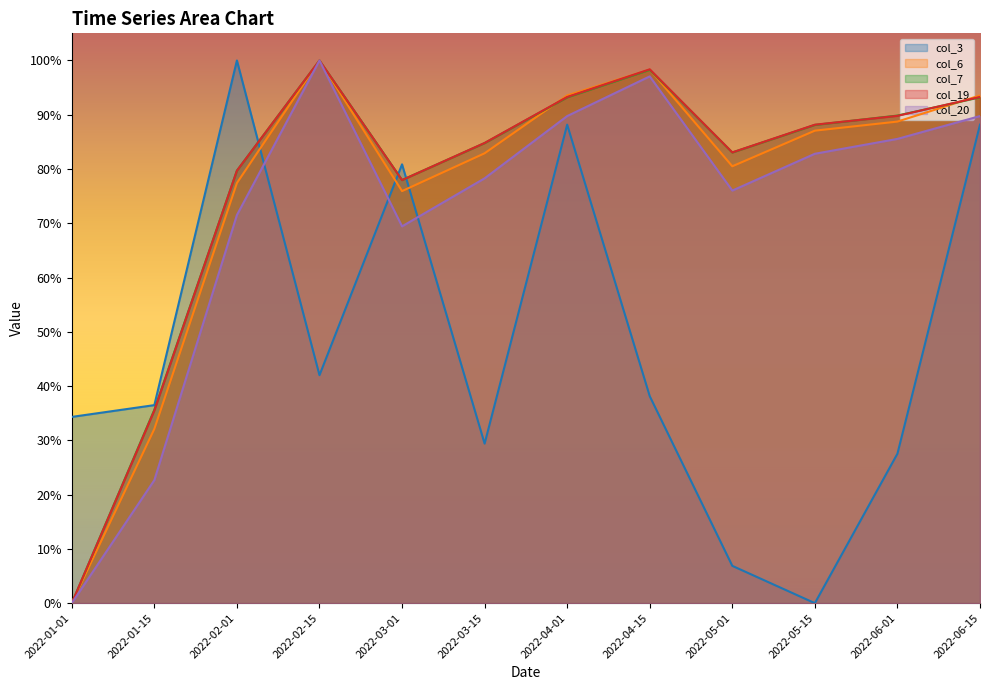

Does the chart display data point markers on the line(s)?

No